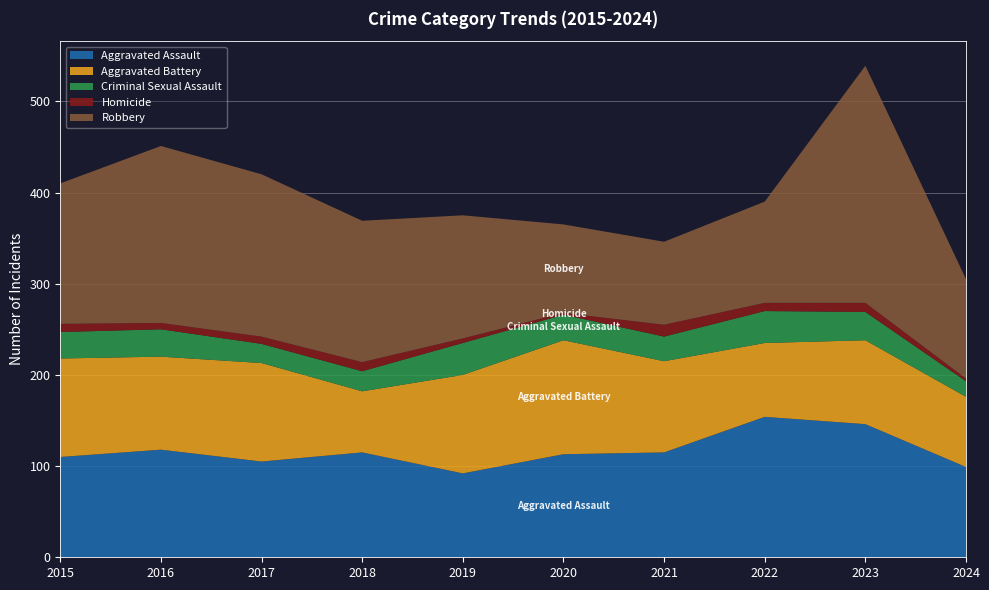

Reading left to right, transcribe all the data shown in this chart.

Aggravated Assault: 2015=110	2016=118	2017=105	2018=115	2019=92	2020=113	2021=115	2022=154	2023=146	2024=99
Aggravated Battery: 2015=108	2016=102	2017=108	2018=67	2019=108	2020=125	2021=100	2022=81	2023=92	2024=77
Criminal Sexual Assault: 2015=29	2016=30	2017=21	2018=22	2019=35	2020=28	2021=27	2022=35	2023=31	2024=17
Homicide: 2015=9	2016=7	2017=8	2018=10	2019=5	2020=2	2021=13	2022=9	2023=10	2024=3
Robbery: 2015=154	2016=194	2017=178	2018=155	2019=135	2020=97	2021=91	2022=111	2023=260	2024=109